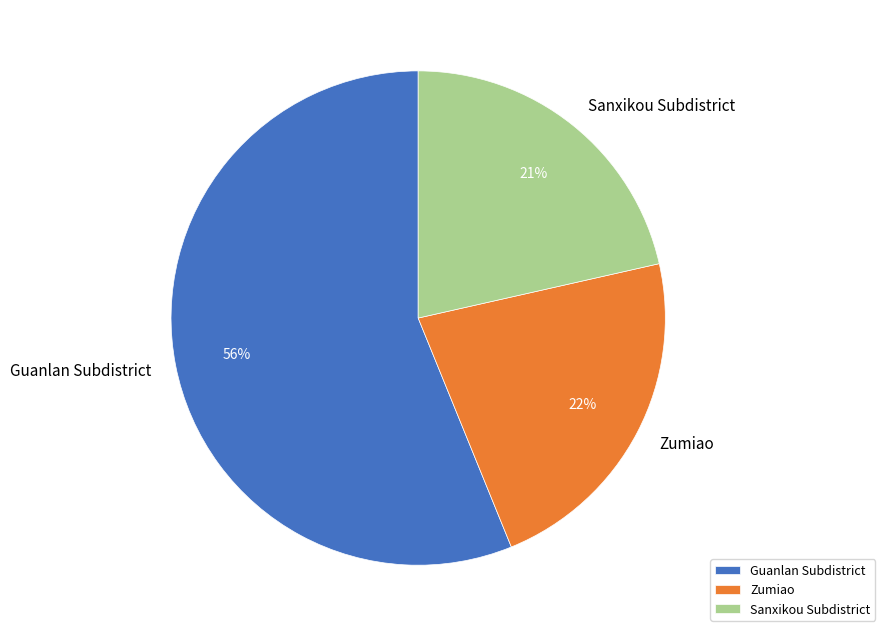

Is there any slice that represents more than half of the pie?

Yes